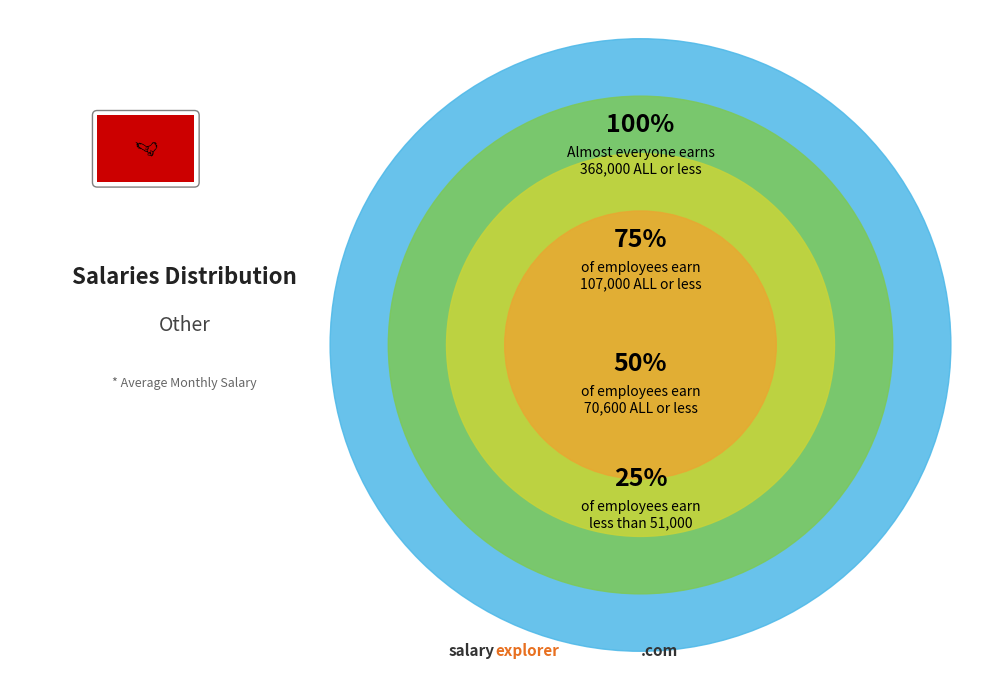

Do 27 and 13 together represent more than half of the pie?

No